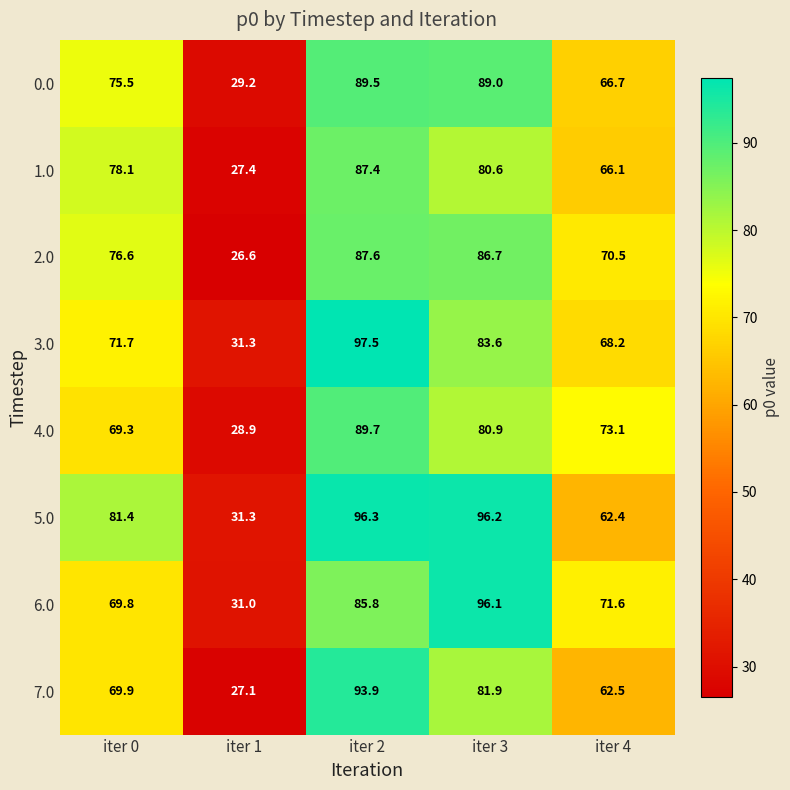

The value of 1.0 at iter 0 is 78.1. True or false?

True